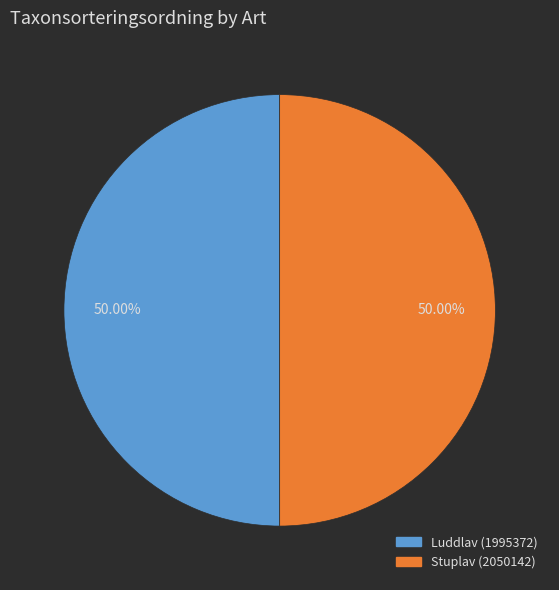

How many slices are in this pie chart?

2